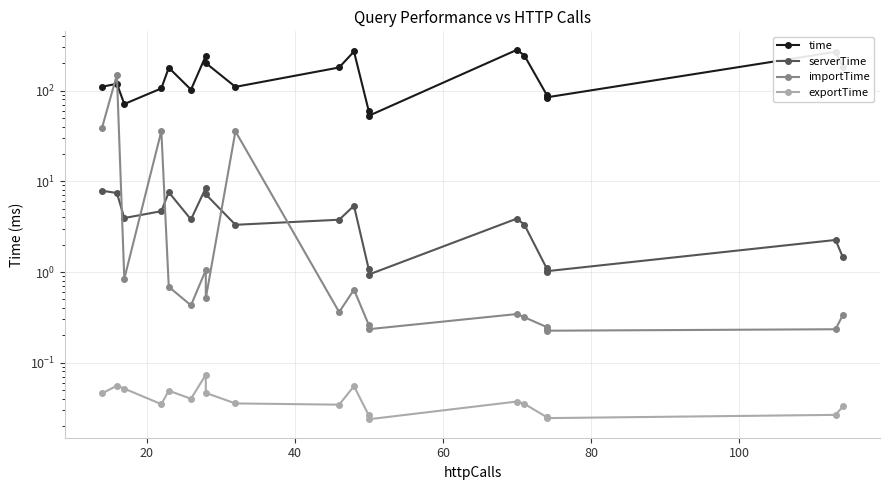

How many data points does each series have?

20